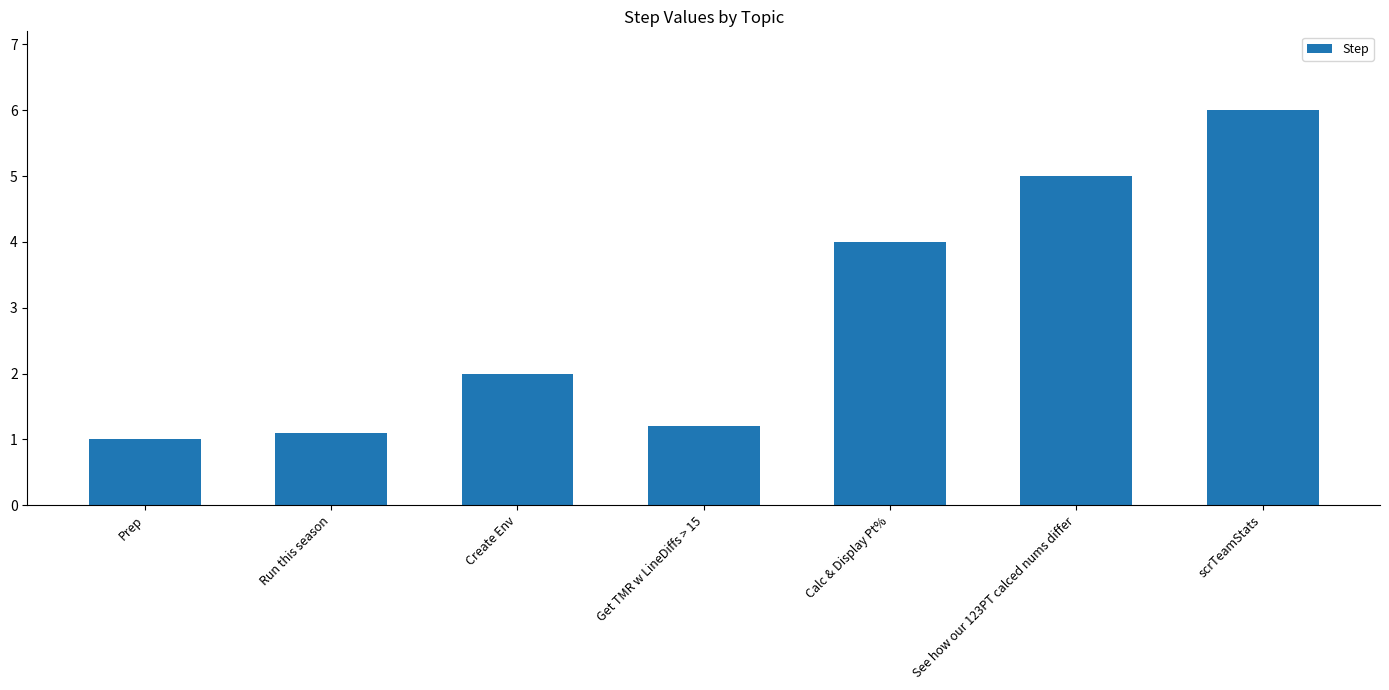

Reading left to right, extract all data points from this chart.

1.0	1.1	2.0	1.2	4.0	5.0	6.0